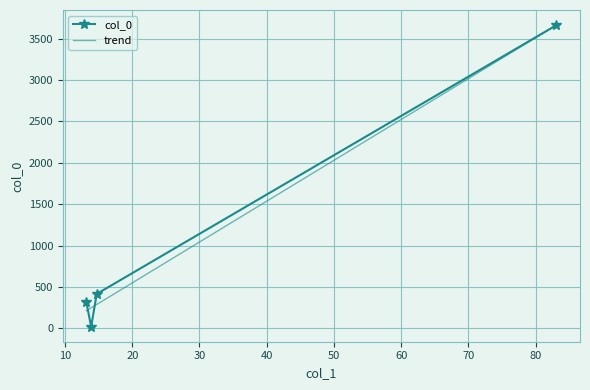

What is the minimum value shown in the chart?

20.3